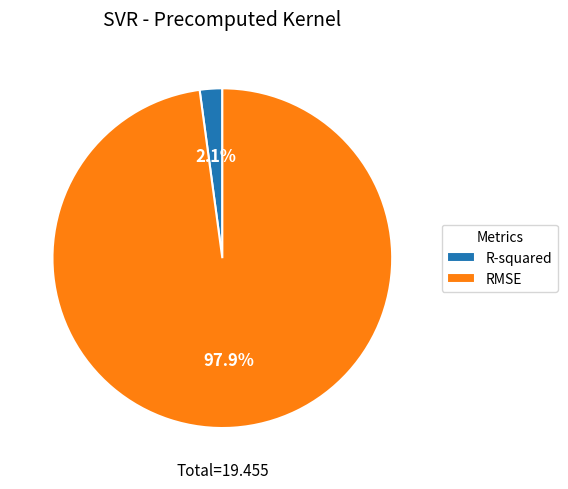

Is RMSE the majority of the pie?

Yes